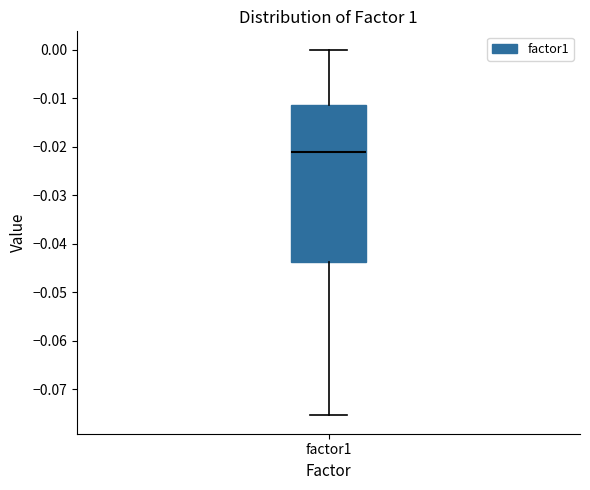

Where is the lower edge of the box for factor1 on the y-axis? The values are not printed on the chart, so give them approximately, as read against the axis.

-0.044